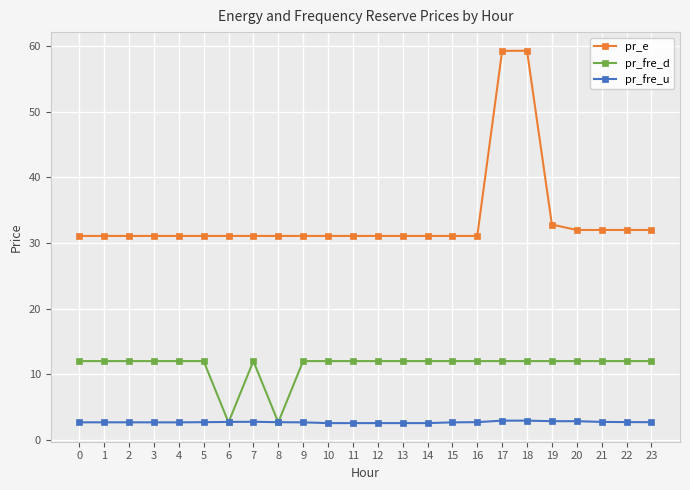

What is the smallest value displayed?

2.5